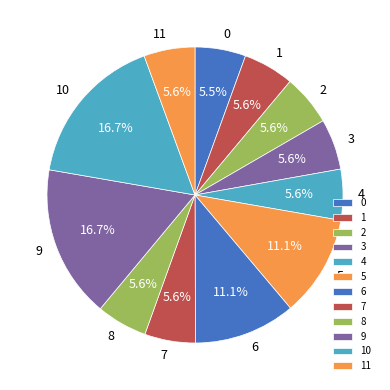

Combined, what portion of the pie is 10 and 7?

22.2%